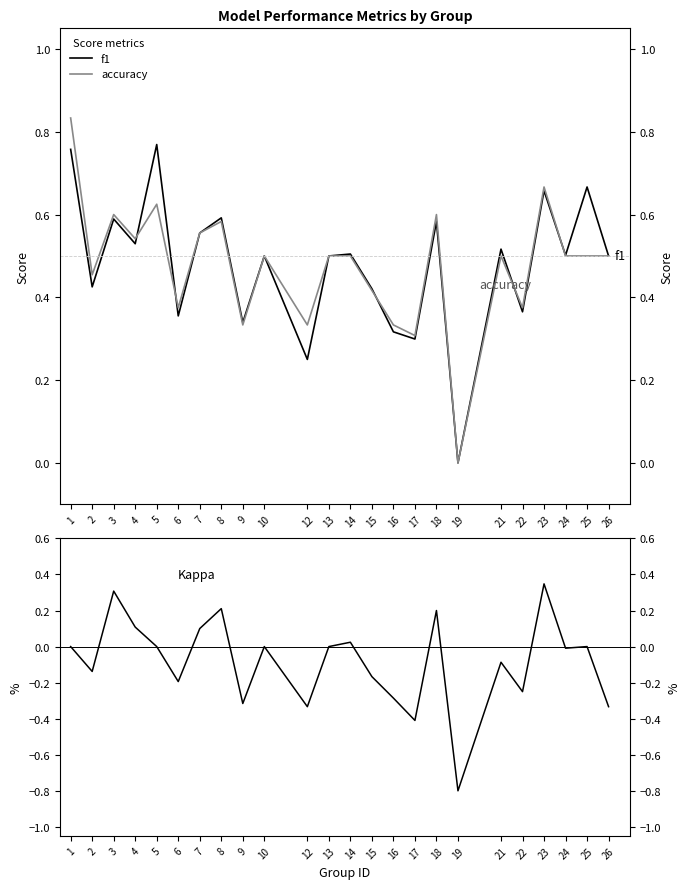

True or false: f1 and accuracy cross at least once.

True